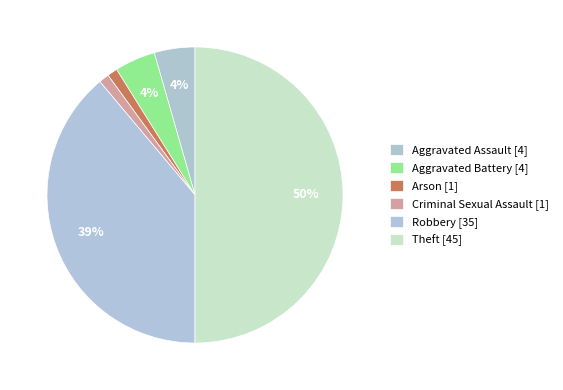

To the nearest percent, what percentage of the pie is Aggravated Assault?

4%